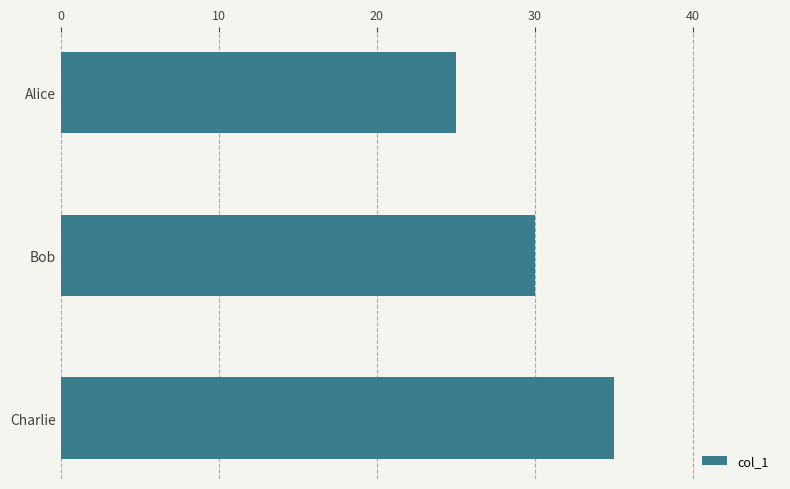

Count the number of data series in this chart.

1